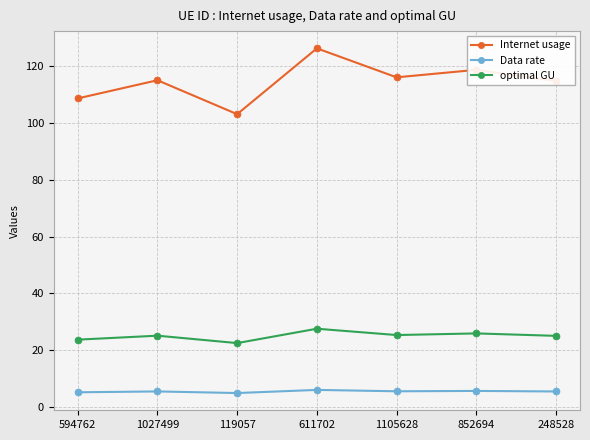

At which category does Internet usage reach its first local peak?

1027499